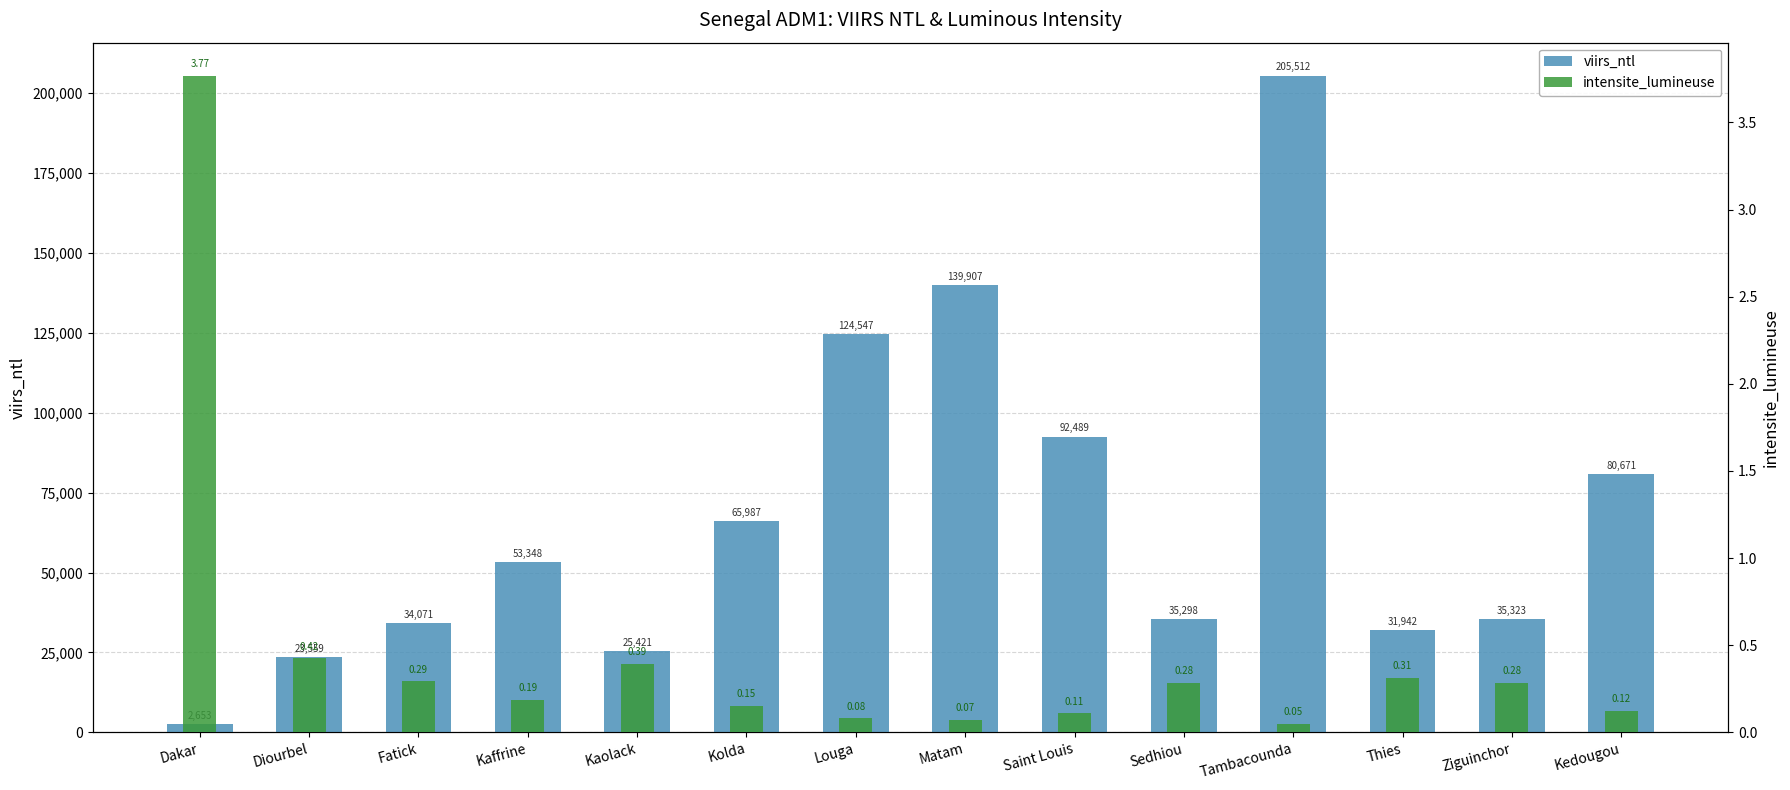

Does the chart contain stacked bars?

No